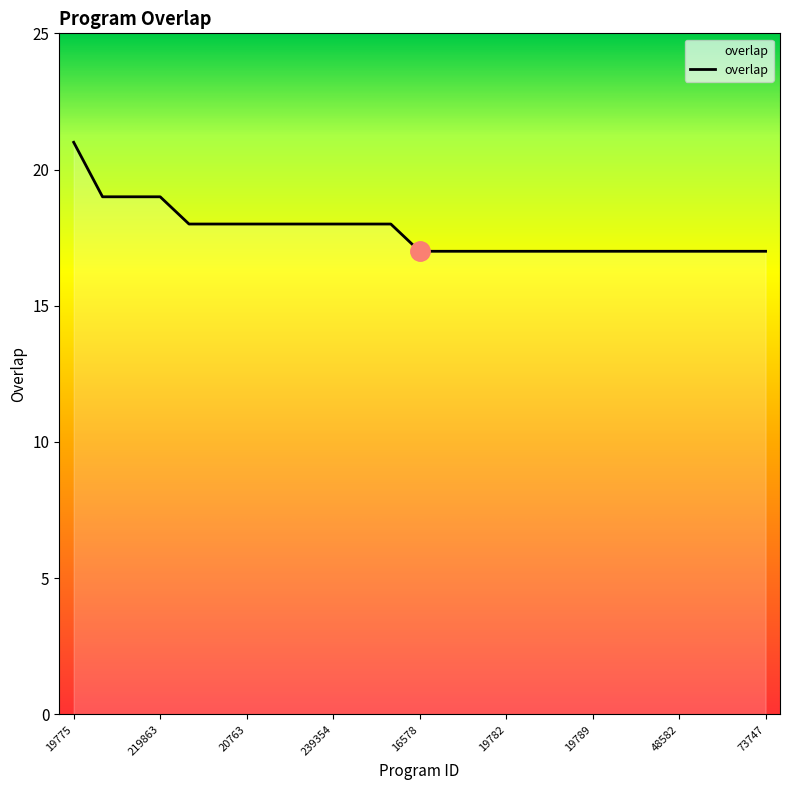

What is the greatest value displayed?

21